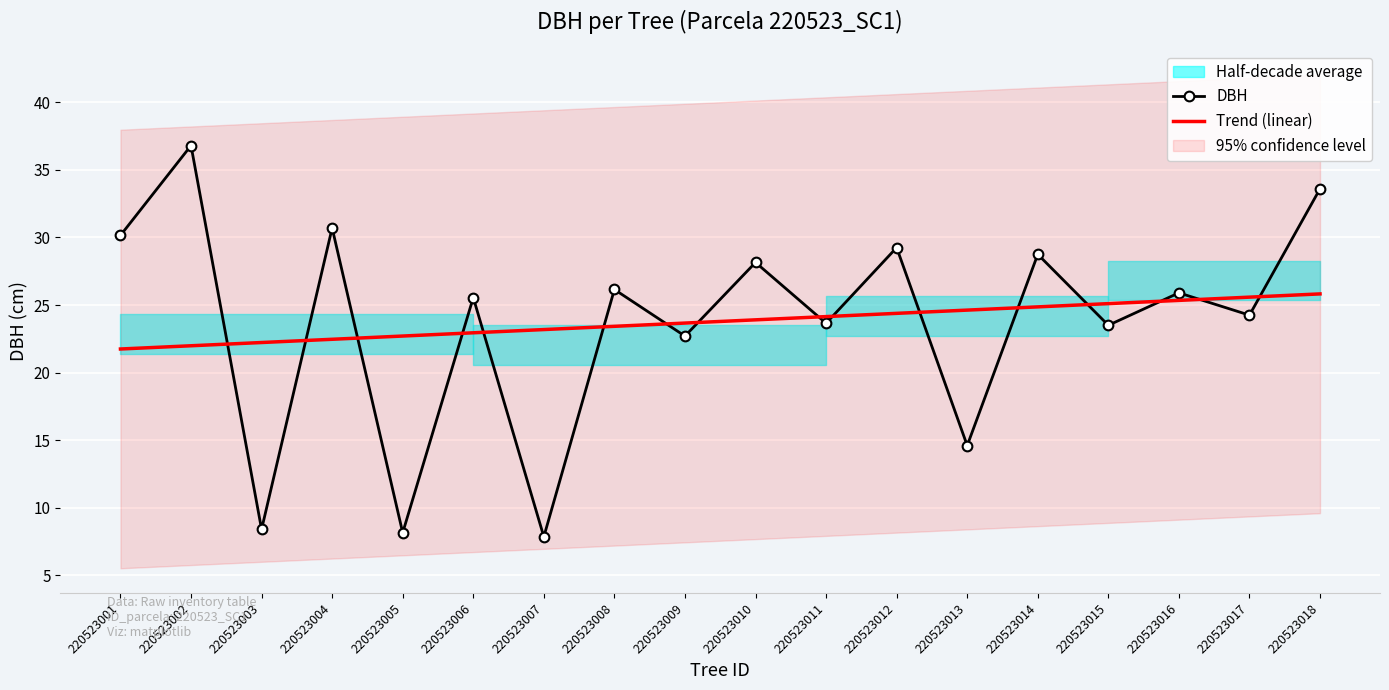

At which label does Trend (linear) first exceed 23?

220523007